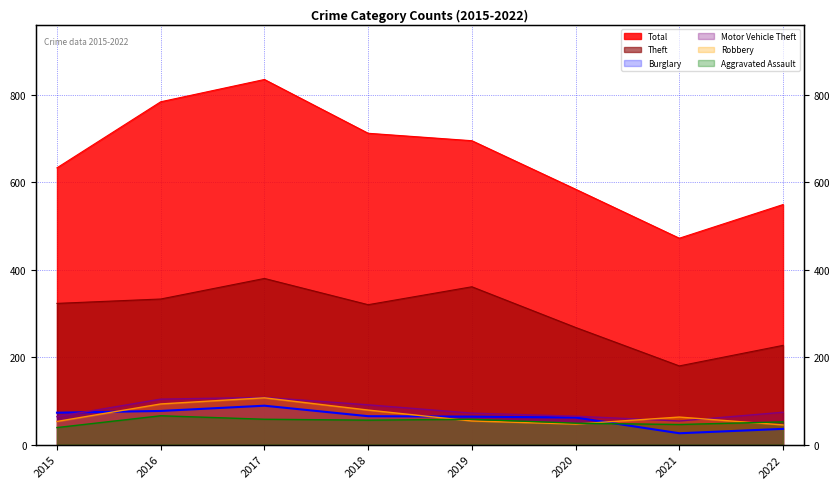

What is the value of the Burglary point at the 1st from the left?

73